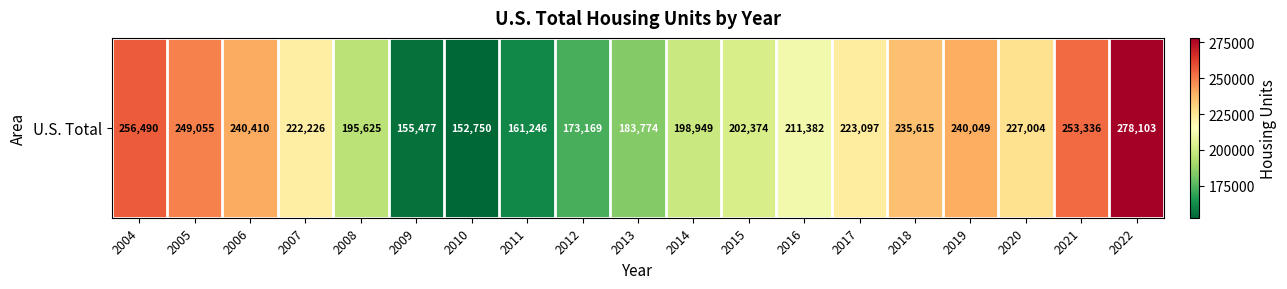

Where does the data first go above 222226?

2004